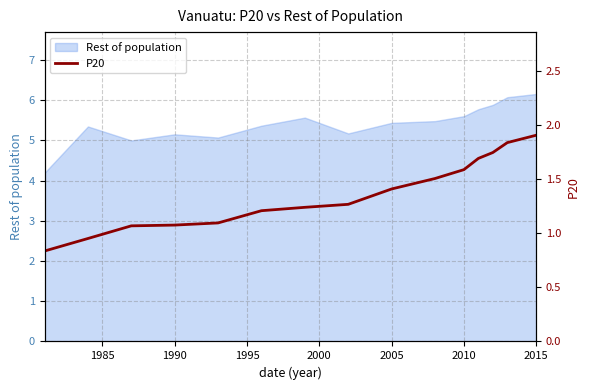

What is the lowest value of the Rest of population series?

4.2